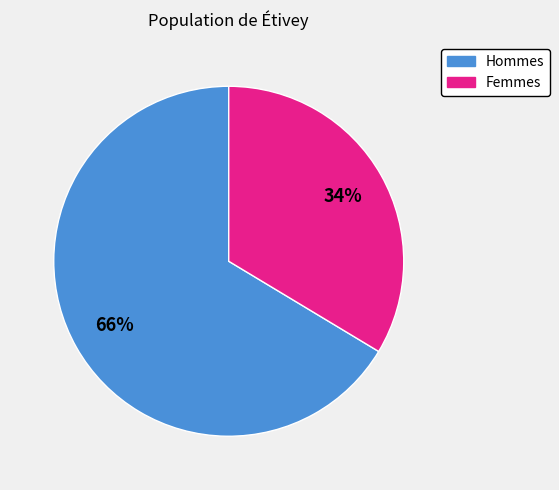

How many slices are in this pie chart?

2